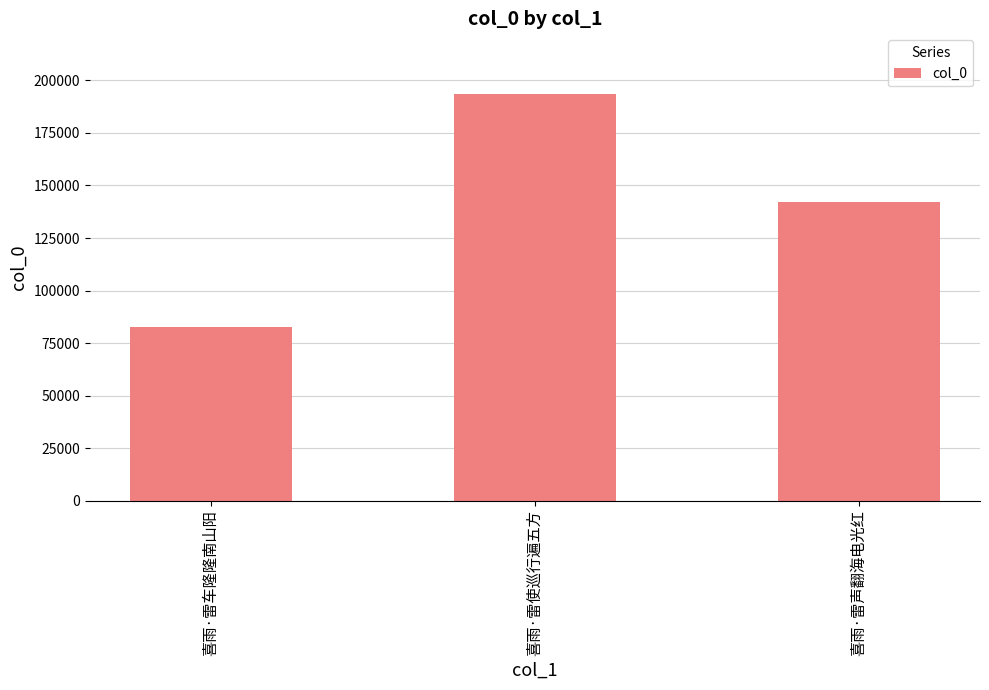

List the labels in order of value, smallest first.

喜雨·雷车隆隆南山阳, 喜雨·雷声翻海电光红, 喜雨·雷使巡行遍五方